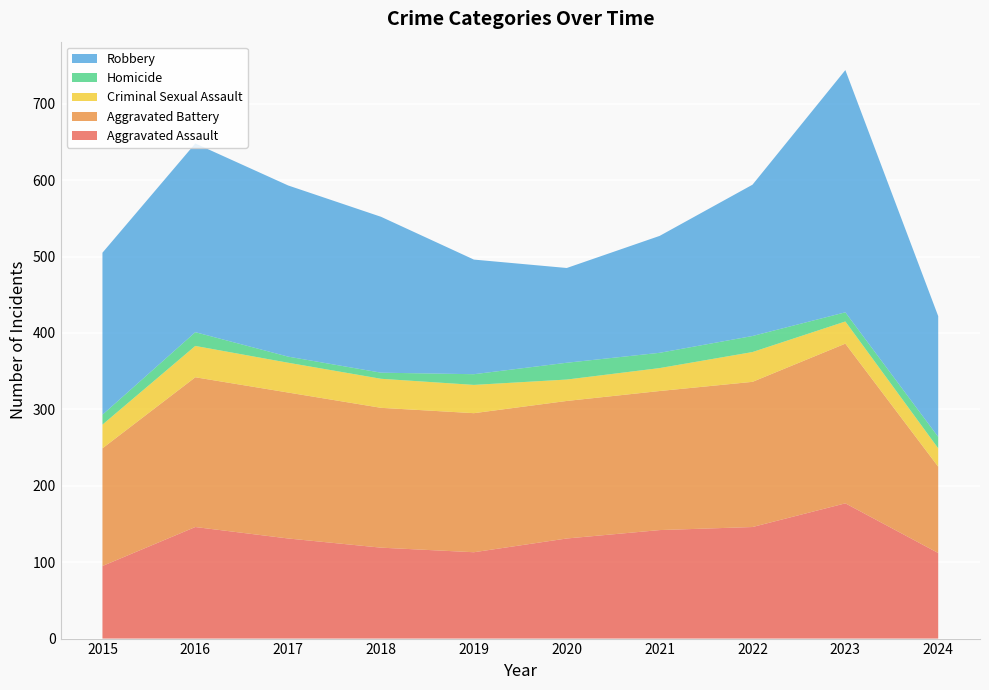

Reading right to left, transcribe all the data shown in this chart.

Aggravated Assault: 112	177	146	142	131	113	119	131	146	95
Aggravated Battery: 113	209	190	182	180	182	183	191	196	154
Criminal Sexual Assault: 24	29	39	30	28	37	38	39	41	31
Homicide: 15	12	21	20	22	14	8	8	18	13
Robbery: 158	317	198	153	124	150	204	224	247	212